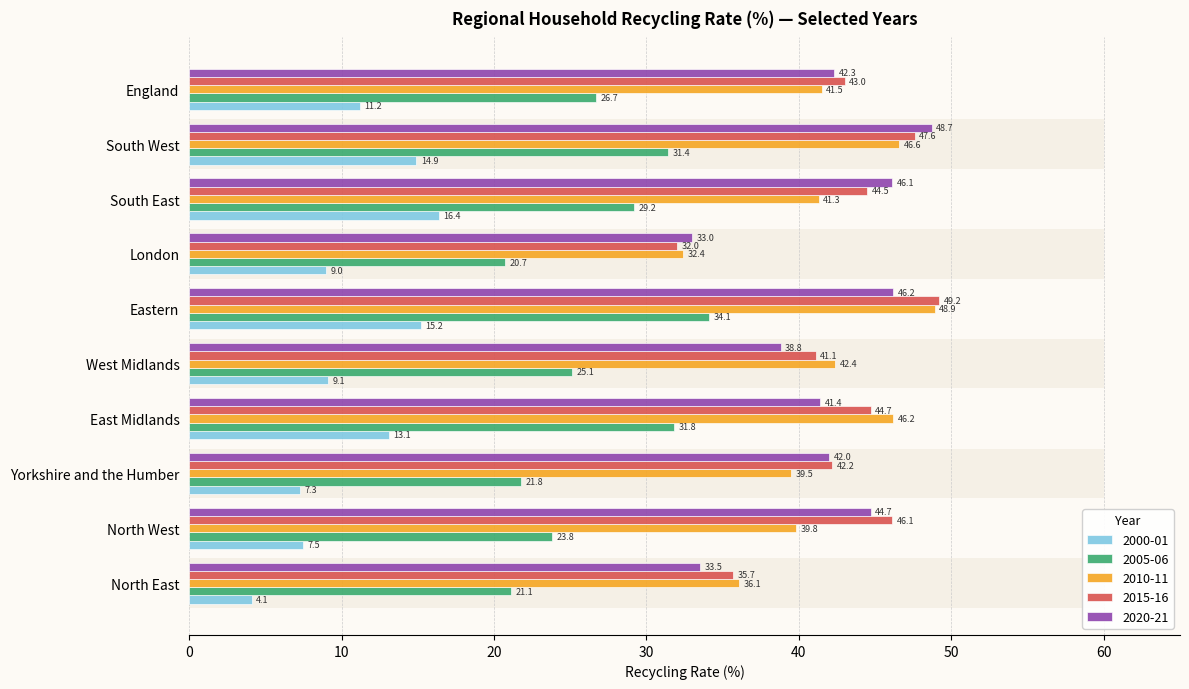

How many data points in recycling_2000 are above 11?

5